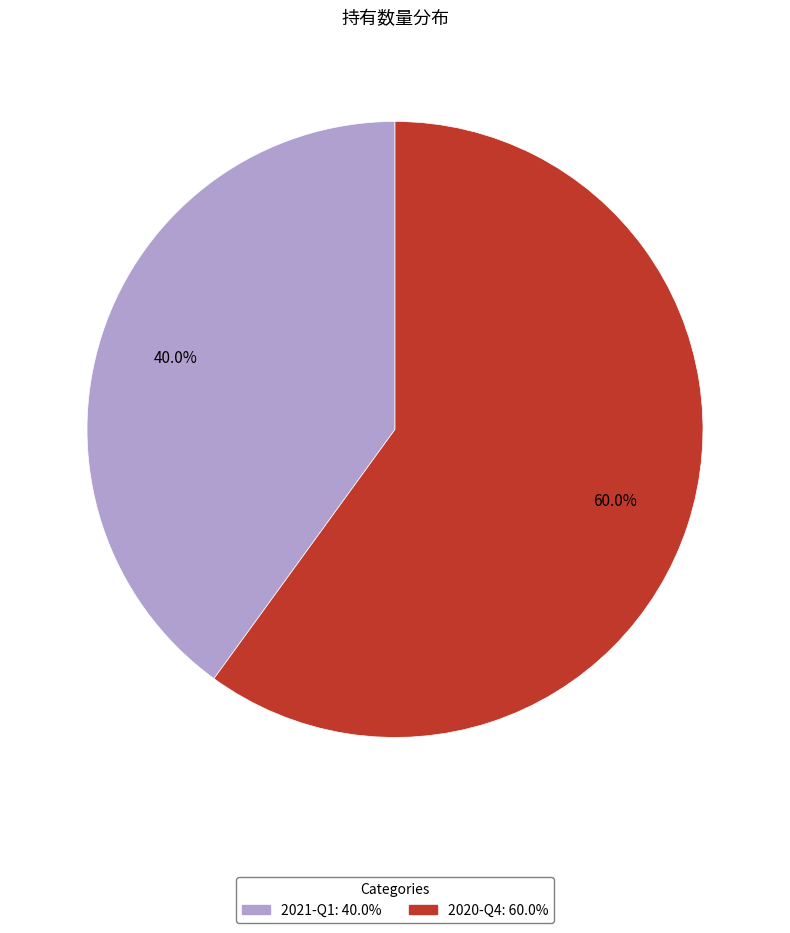

What portion of the pie excludes 2020-Q4?

40.0%